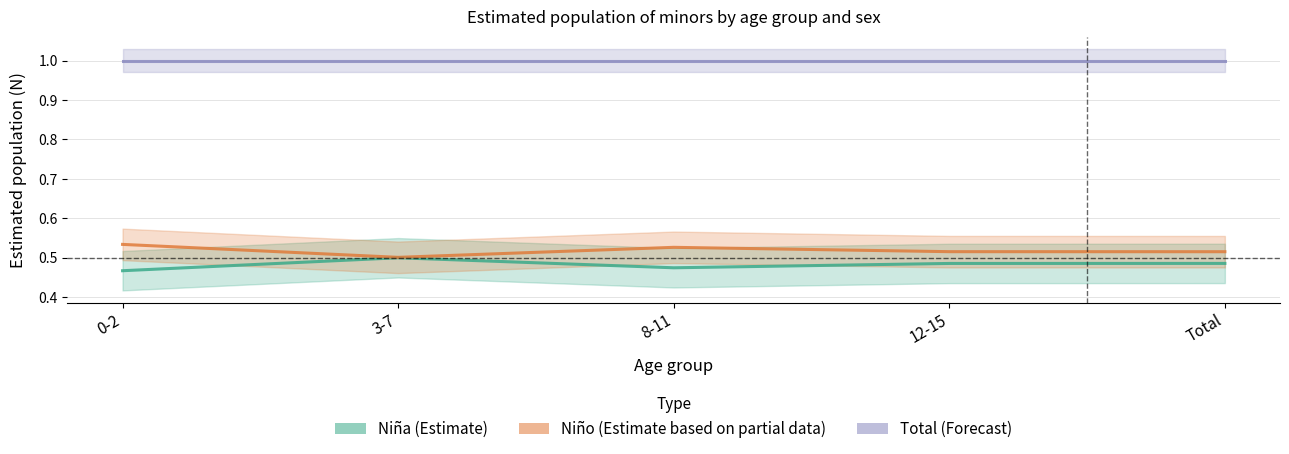

Reading right to left, extract all data points from this chart.

Niña: 0.5	0.5	0.5	0.5	0.5
Niño: 0.5	0.5	0.5	0.5	0.5
Total: 1.0	1.0	1.0	1.0	1.0